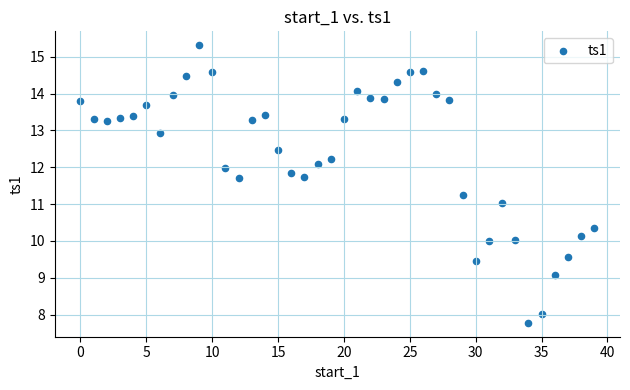

What is the range of Y values (max minus min)?

7.5